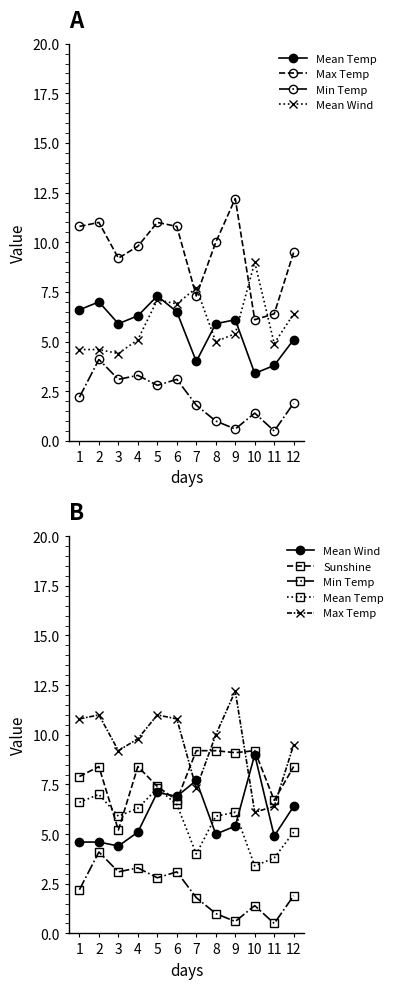

What is the difference between the highest and lowest values at 12?

7.6